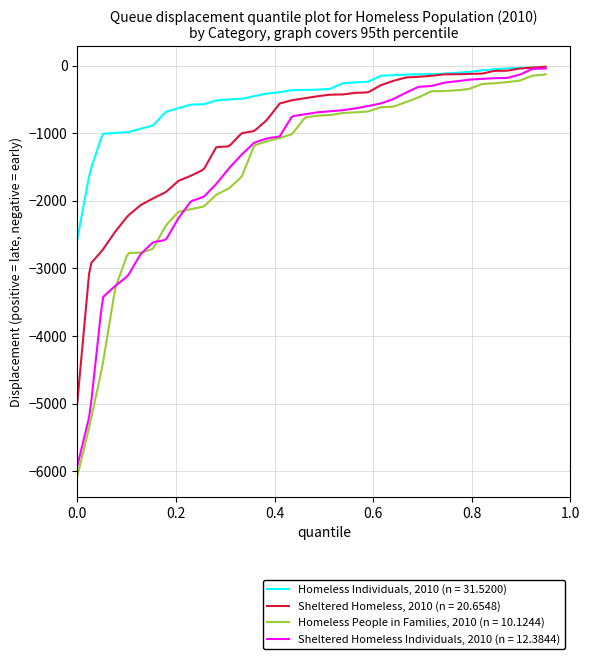

What is the minimum value for Sheltered Homeless Individuals, 2010 (n = 12.3844)?

-5925.0